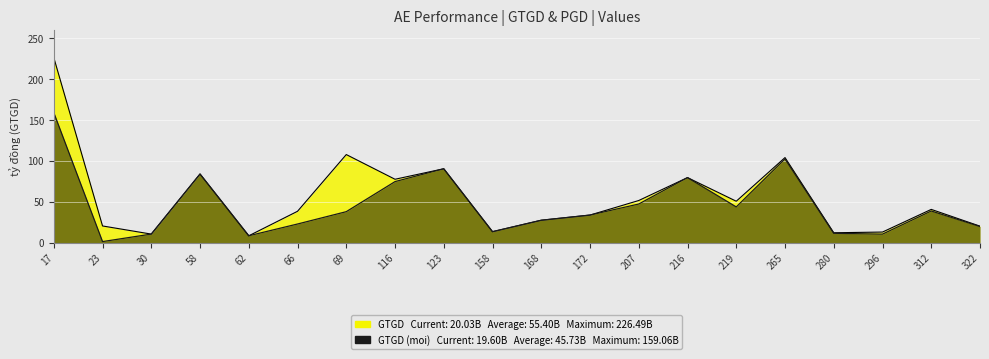

How many values are below 40?

10